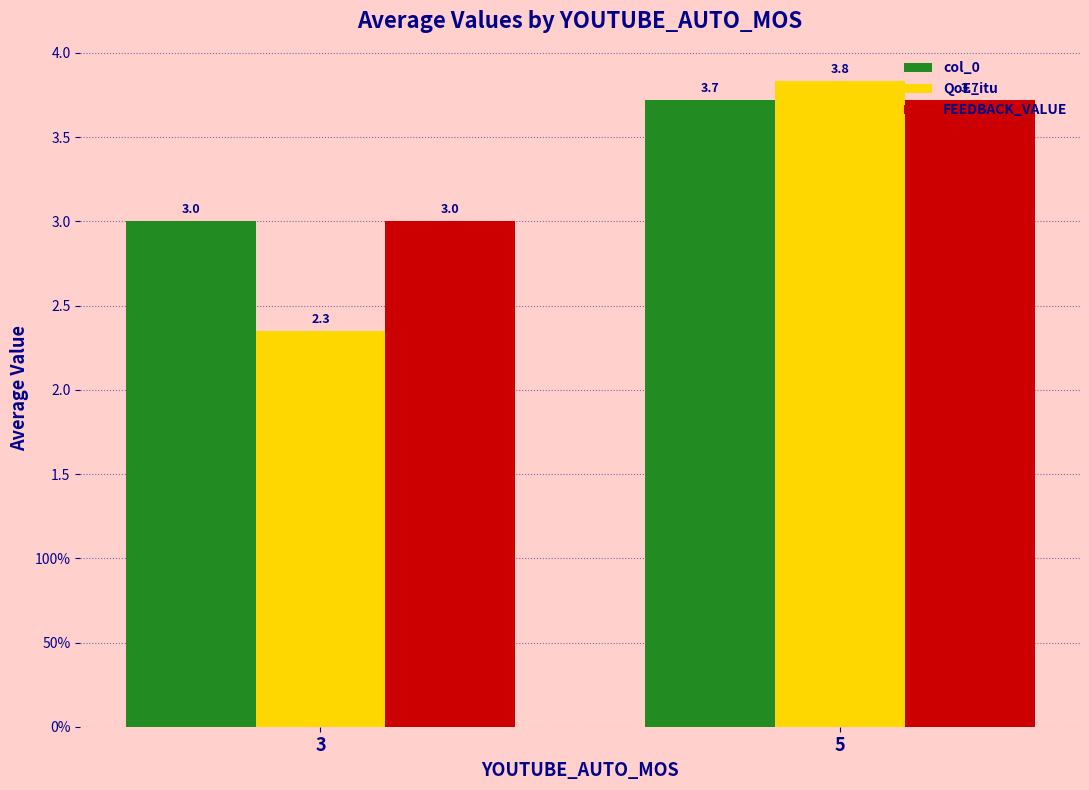

The value of FEEDBACK_VALUE at 3 is 4.2. True or false?

False